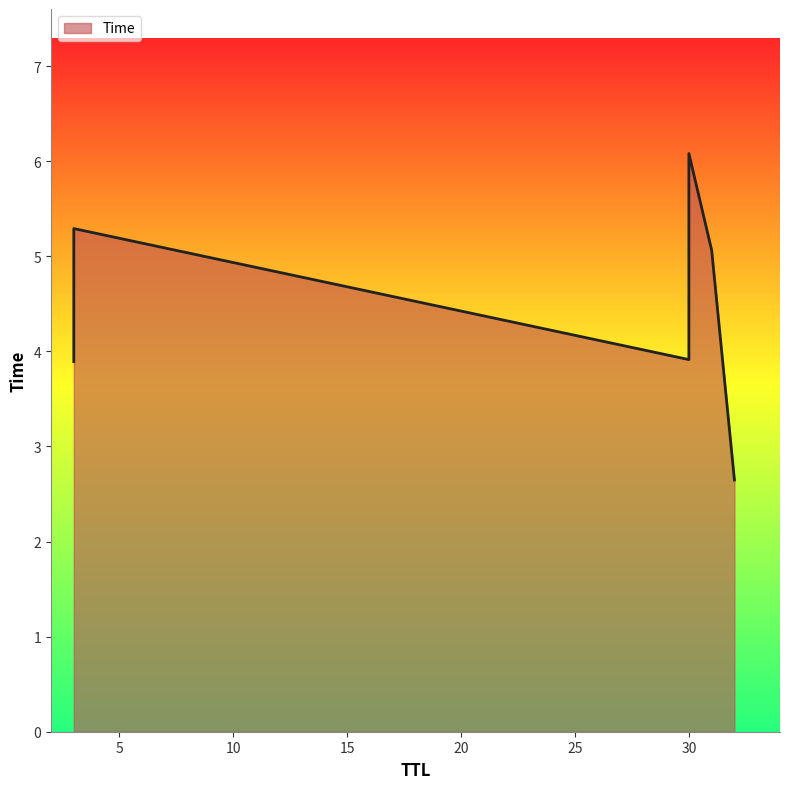

Where is the data nearest to the value 4?

30